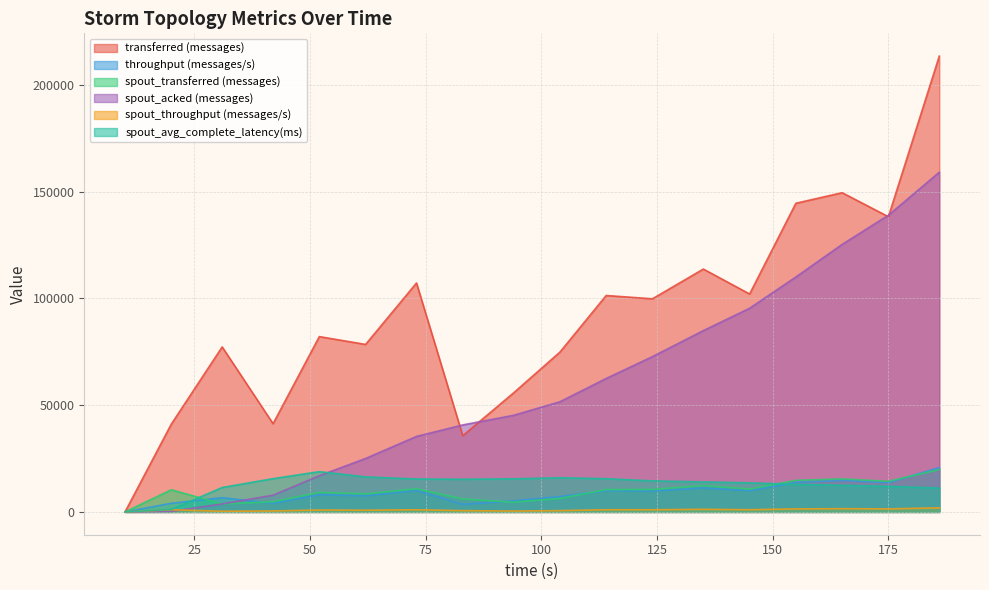

At which category does spout_transferred (messages) reach its first local peak?

20